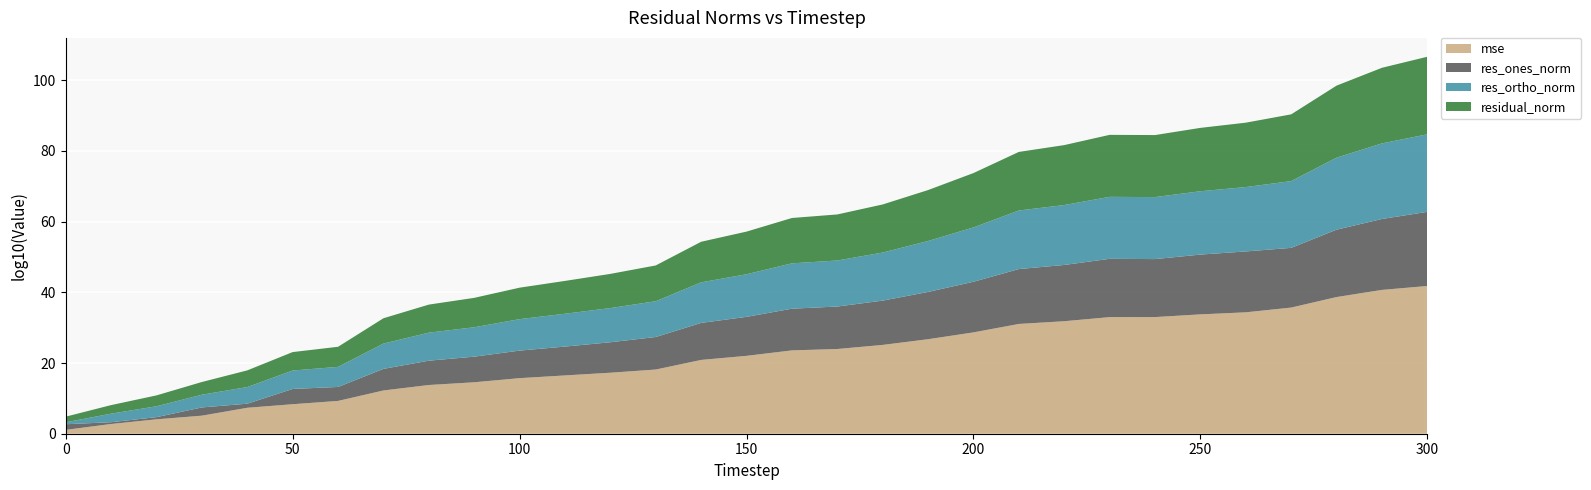

The value of mse at 200 is 18.5. True or false?

False